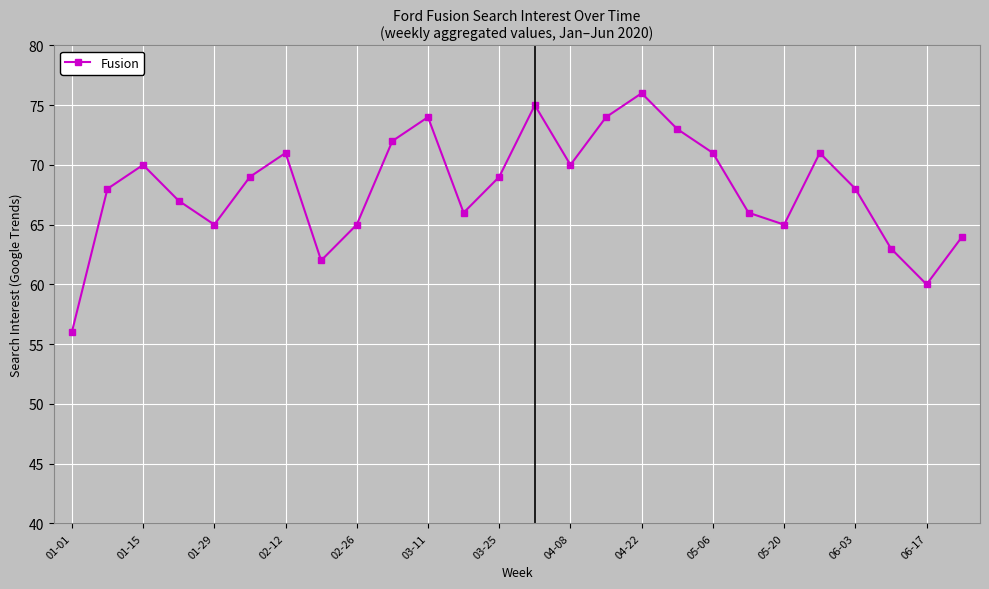

What is the maximum value shown in the chart?

76